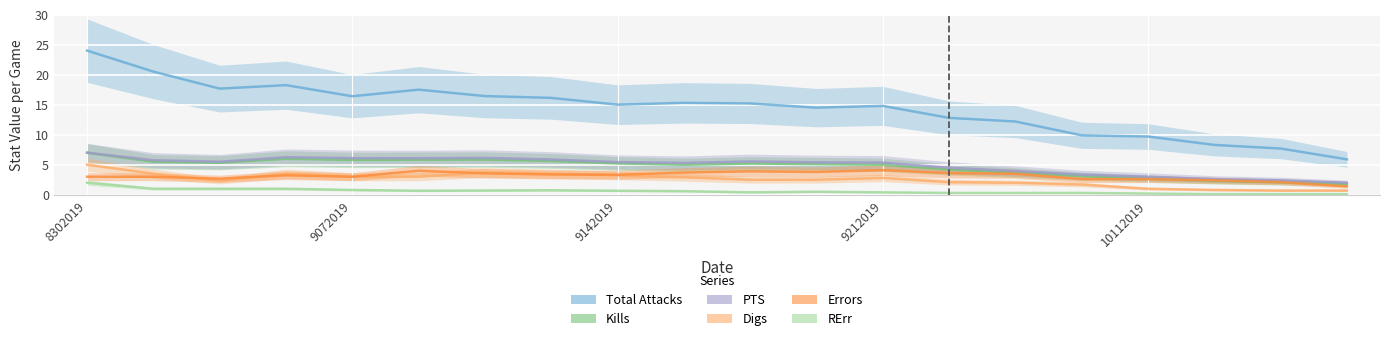

Does the chart display data point markers on the line(s)?

No